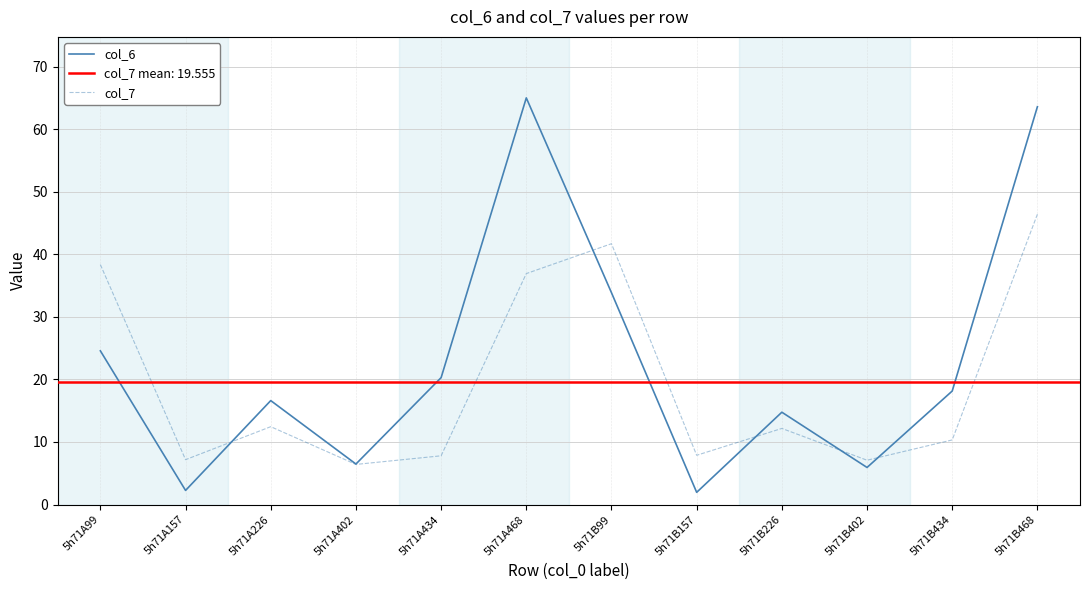

Reading right to left, what are all the values shown in this chart?

col_6: 63.6	18.1	5.9	14.8	1.9	33.9	65.0	20.3	6.5	16.6	2.3	24.6
col_7: 46.4	10.3	7.1	12.2	7.9	41.7	36.9	7.8	6.4	12.4	7.2	38.4